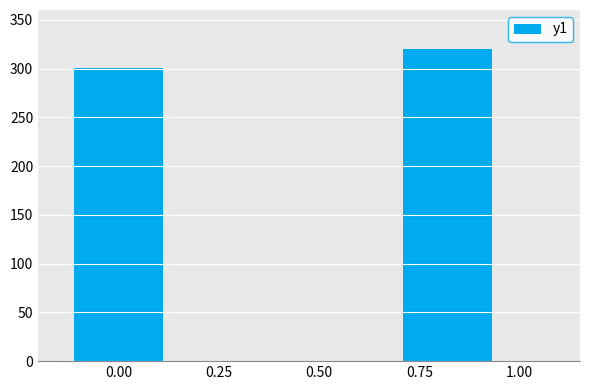

Rank the categories by value from lowest to highest.

0.00, 0.75